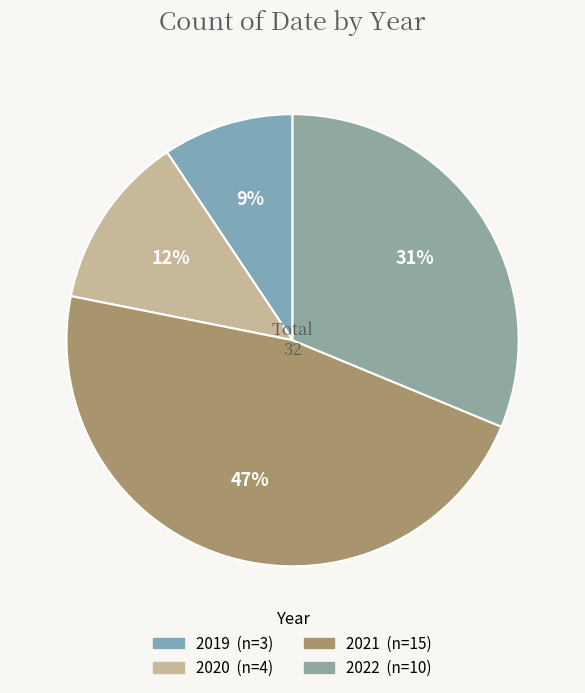

What percentage is the 2022 slice, to the nearest percent?

31%